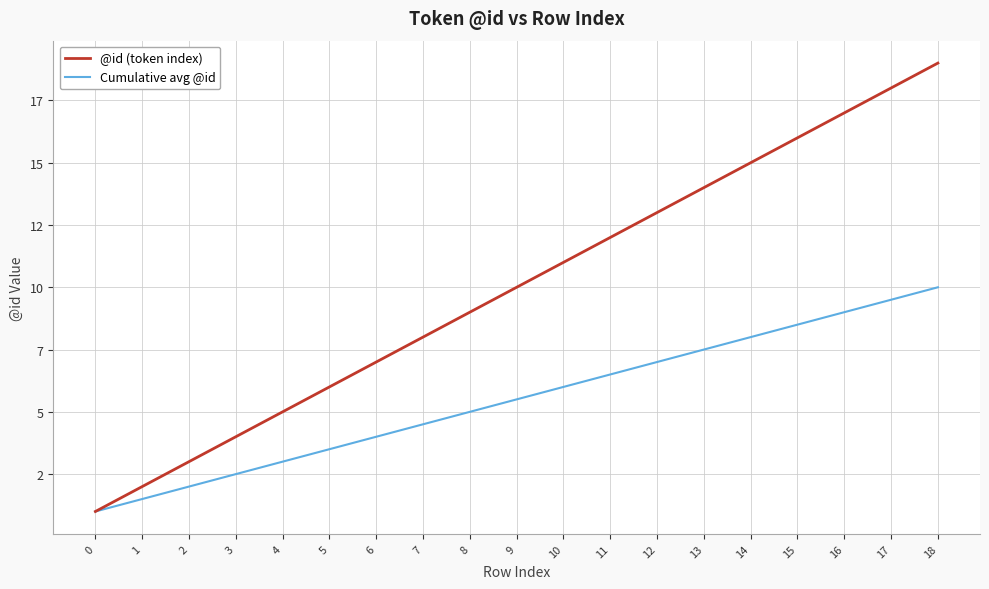

At which category is the sum across all series the highest?

18